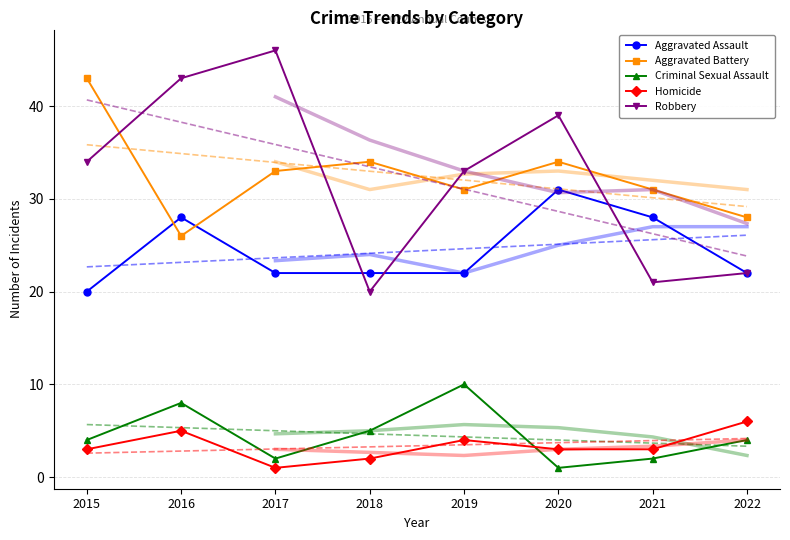

Reading left to right, list all the values displayed in this chart.

Aggravated Assault: 2015=20	2016=28	2017=22	2018=22	2019=22	2020=31	2021=28	2022=22
Aggravated Battery: 2015=43	2016=26	2017=33	2018=34	2019=31	2020=34	2021=31	2022=28
Criminal Sexual Assault: 2015=4	2016=8	2017=2	2018=5	2019=10	2020=1	2021=2	2022=4
Homicide: 2015=3	2016=5	2017=1	2018=2	2019=4	2020=3	2021=3	2022=6
Robbery: 2015=34	2016=43	2017=46	2018=20	2019=33	2020=39	2021=21	2022=22